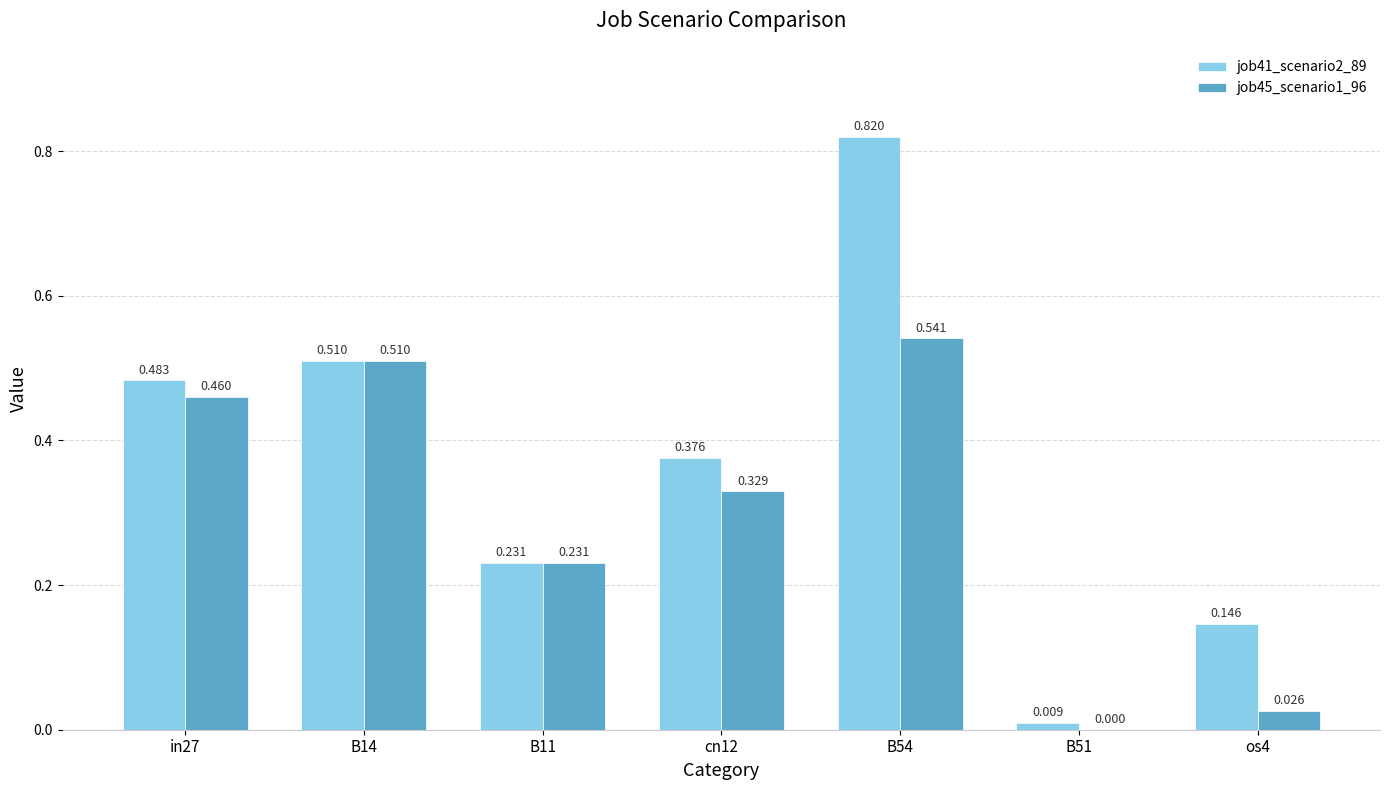

Rank the series by their maximum value, from highest to lowest.

job41_scenario2_89, job45_scenario1_96